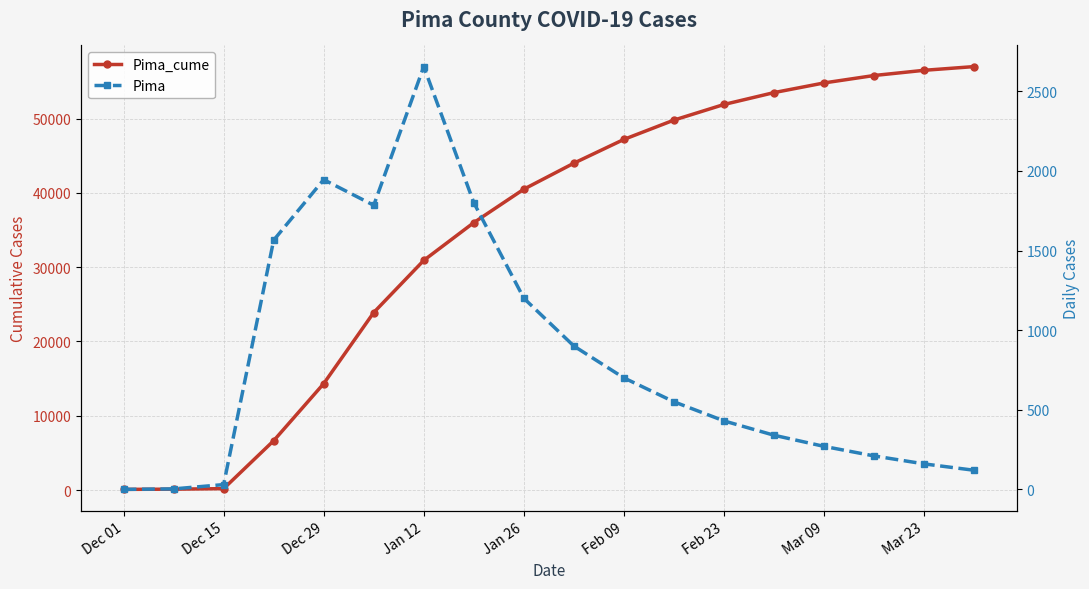

What is the maximum value for Pima?

2655